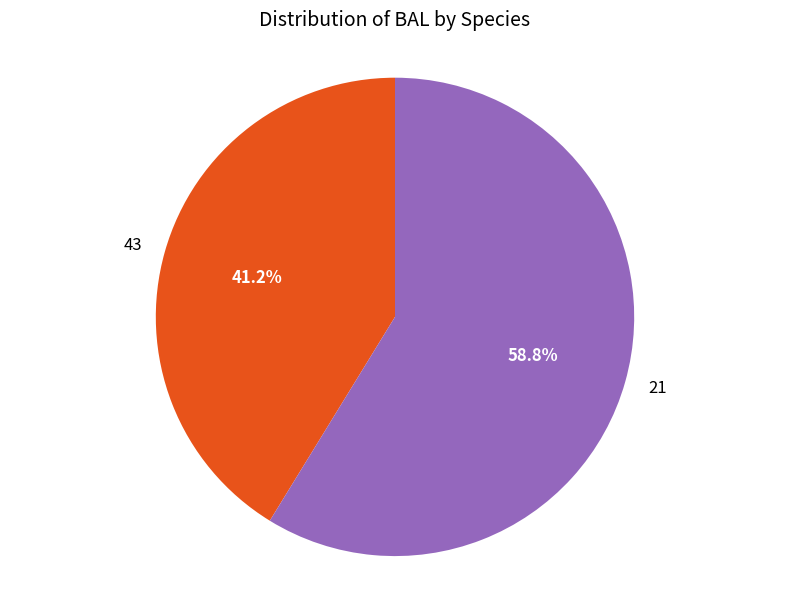

To the nearest percent, what is the average slice percentage?

50%